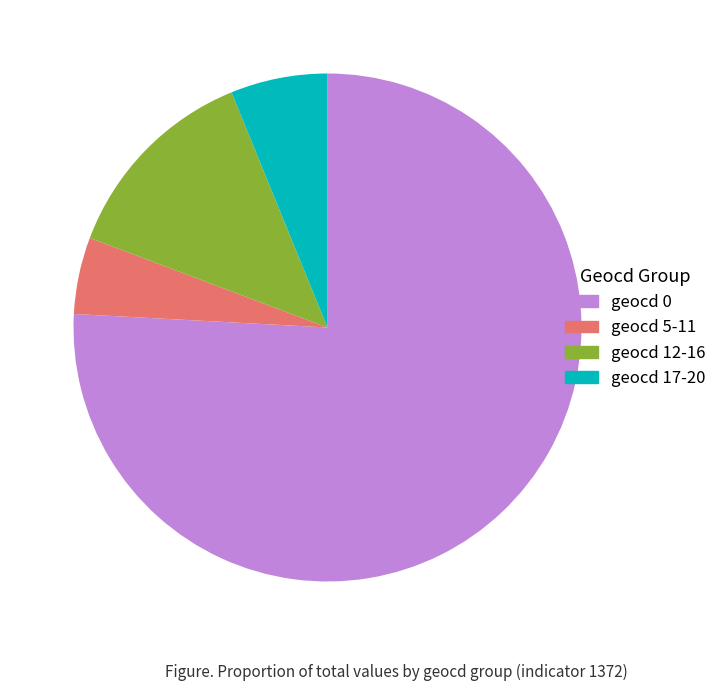

Is there a majority slice in this chart?

Yes